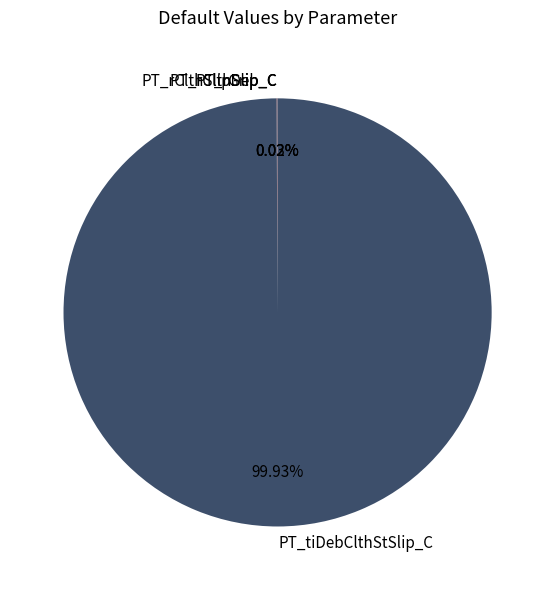

Which slice represents more than half of the pie?

PT_tiDebClthStSlip_C